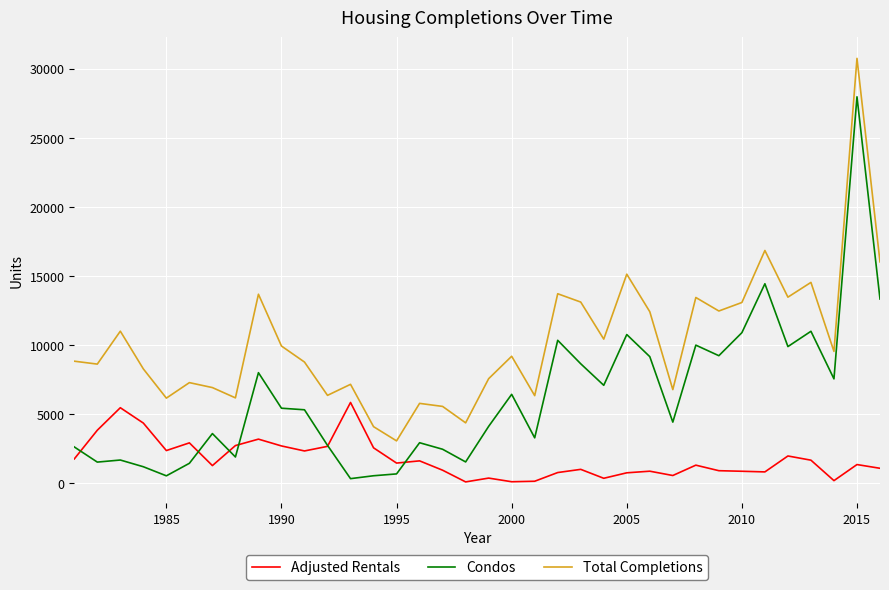

What is the maximum value shown in the chart?

30749